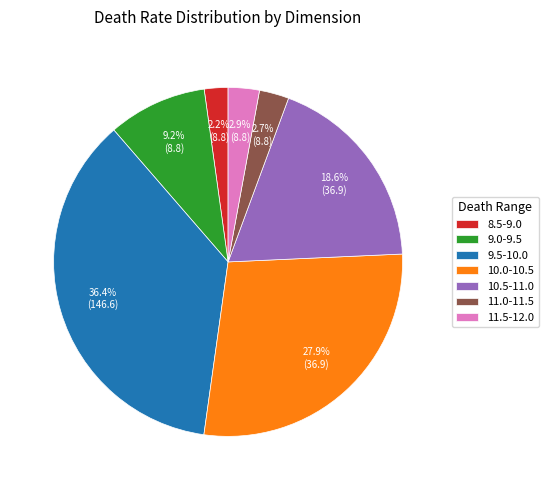

How much of the chart is everything except 8.5-9.0?

97.8%